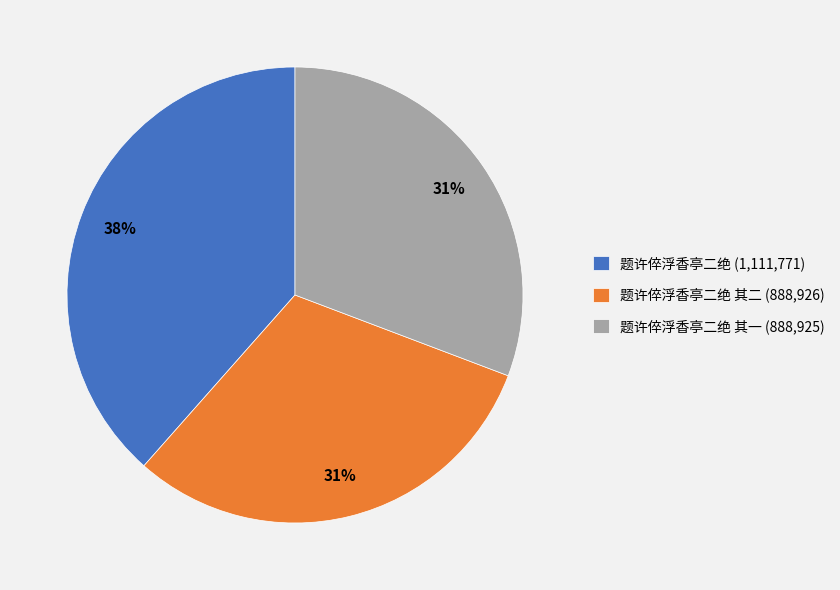

How many segments does this pie chart have?

3